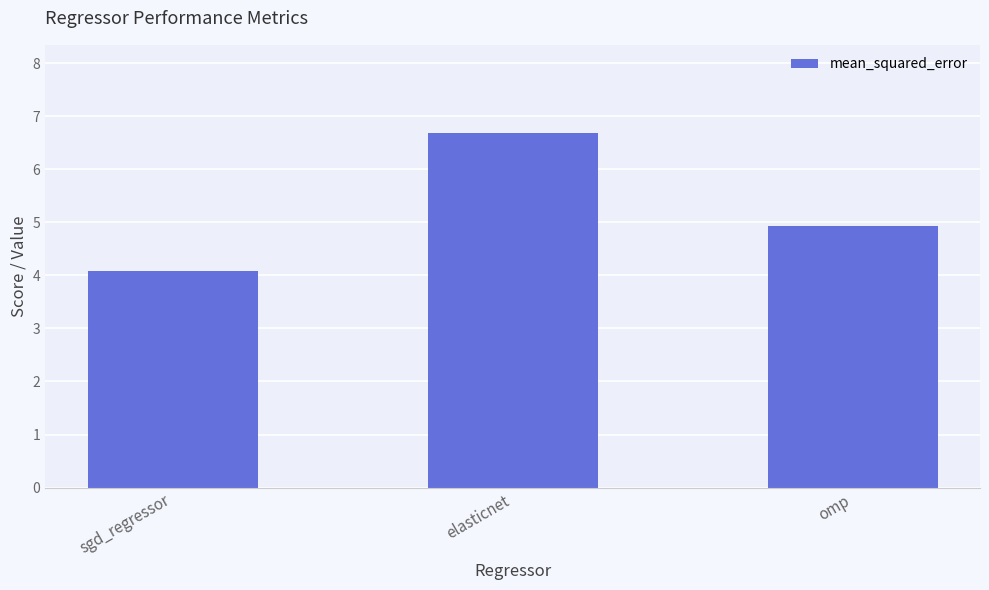

Rank the categories by value from highest to lowest.

elasticnet, omp, sgd_regressor